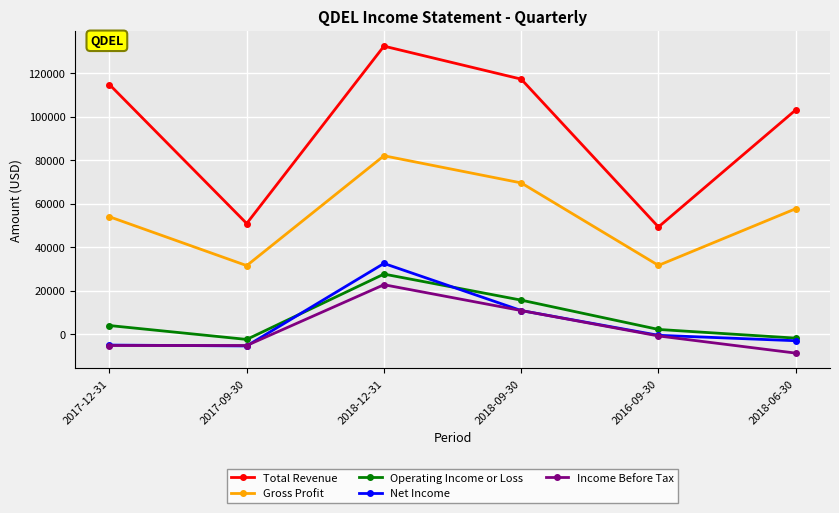

At which label is Operating Income or Loss closest to 12550?

2018-09-30